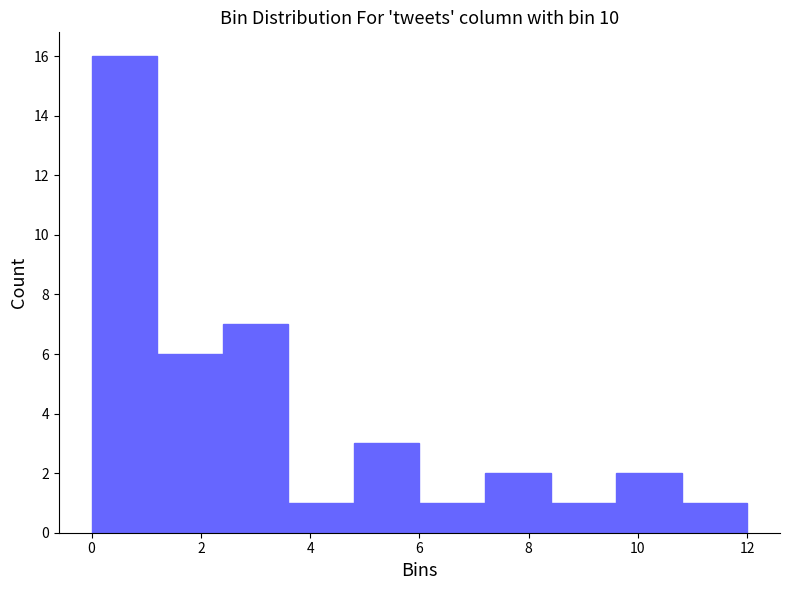

Reading left to right, list every bar in this chart as the range it spans on the x-axis followed by its height. The values are not printed on the chart, so give them approximately, as read against the axis.

0.0 to 1.2: 16
1.2 to 2.4: 6
2.4 to 3.6: 7
3.6 to 4.8: 1
4.8 to 6.0: 3
6.0 to 7.2: 1
7.2 to 8.4: 2
8.4 to 9.6: 1
9.6 to 10.8: 2
10.8 to 12.0: 1